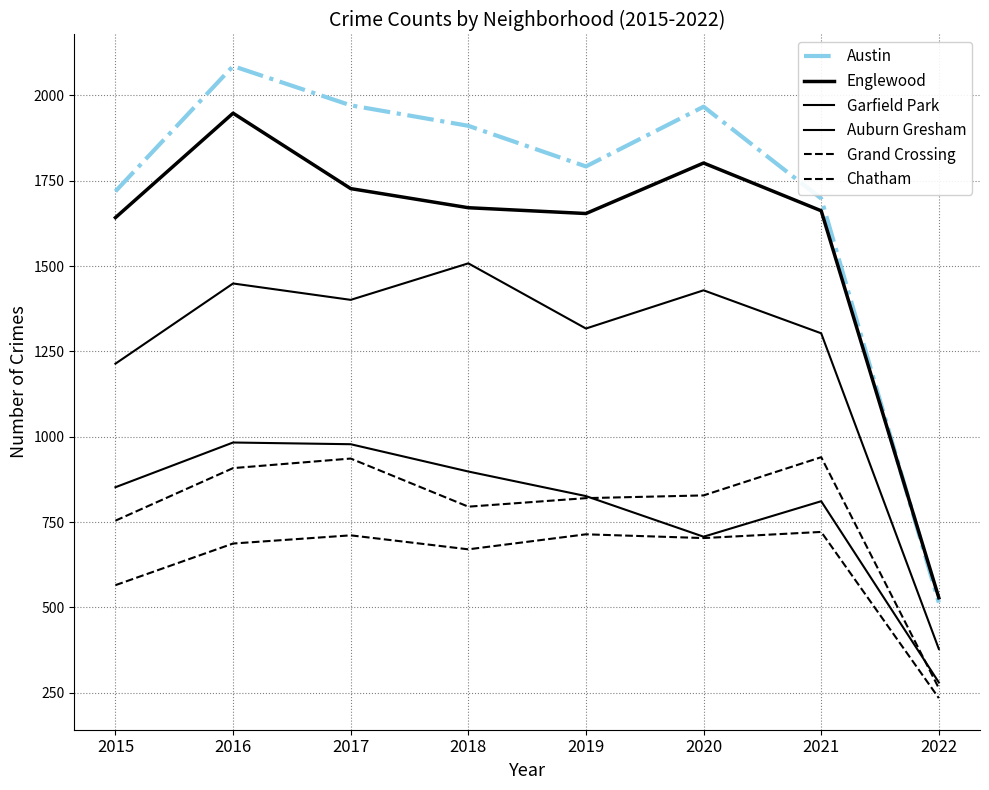

List the labels in order of Auburn Gresham value, largest first.

2016, 2017, 2018, 2015, 2019, 2021, 2020, 2022